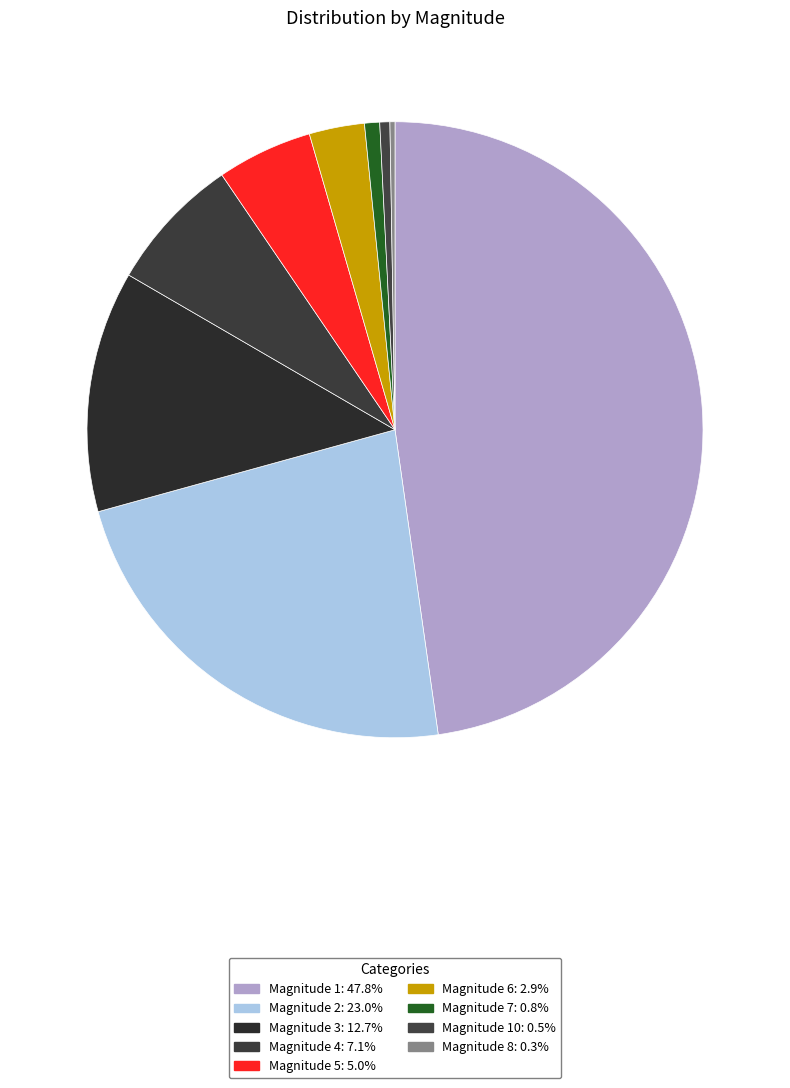

To the nearest percent, what is the difference between the largest and smallest slice percentages?

47%